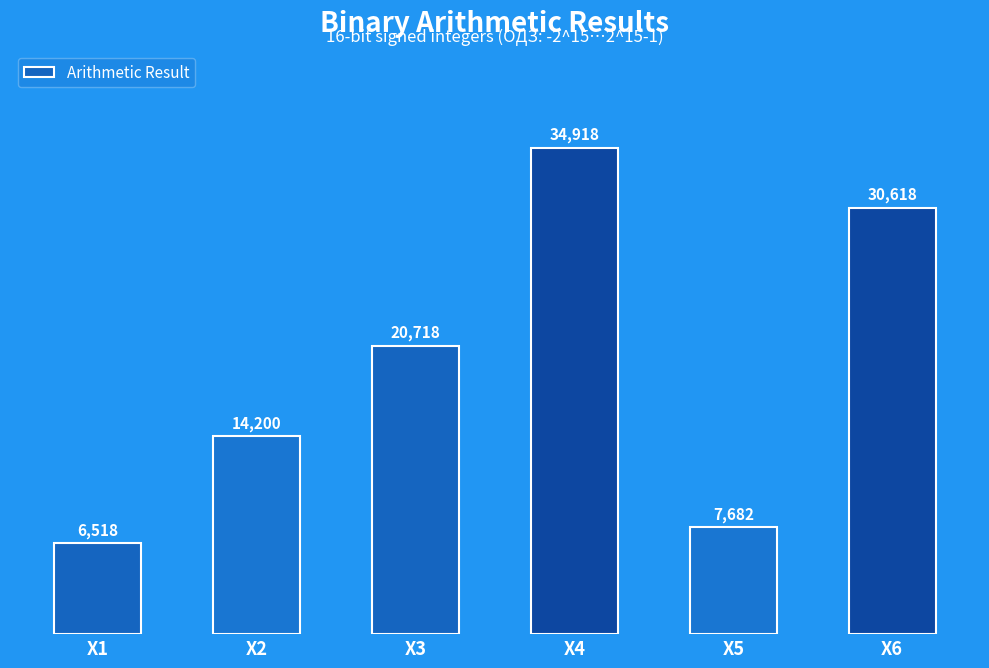

Count the number of categories in the chart.

6